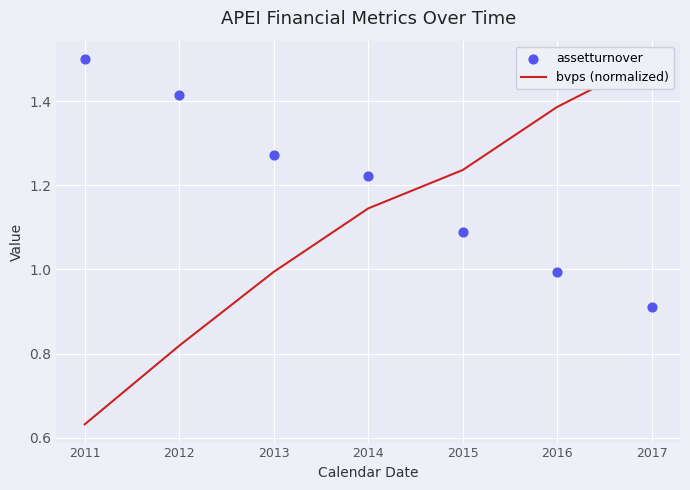

What is the total value across all series at 2017?

2.4